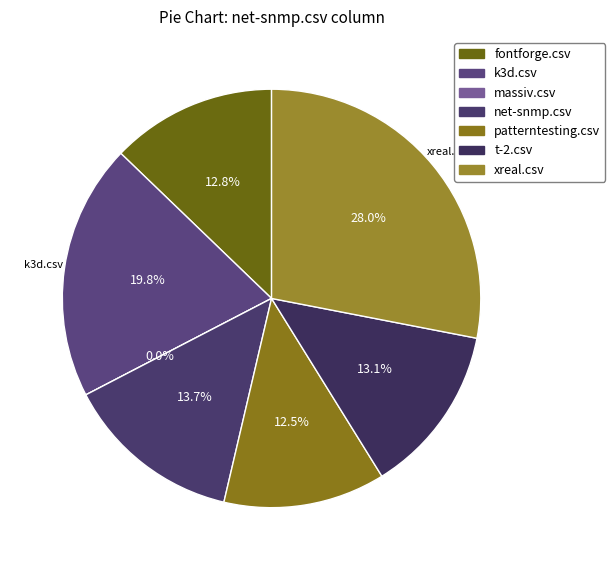

What is the change in value from k3d.csv to massiv.csv?

-0.7